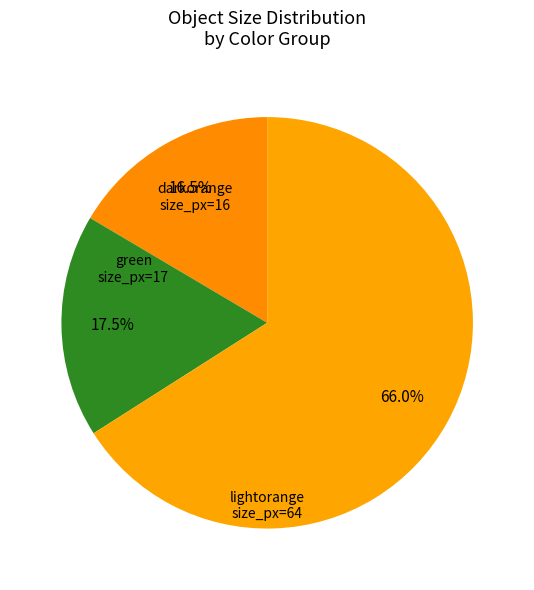

How many slices are in this pie chart?

3